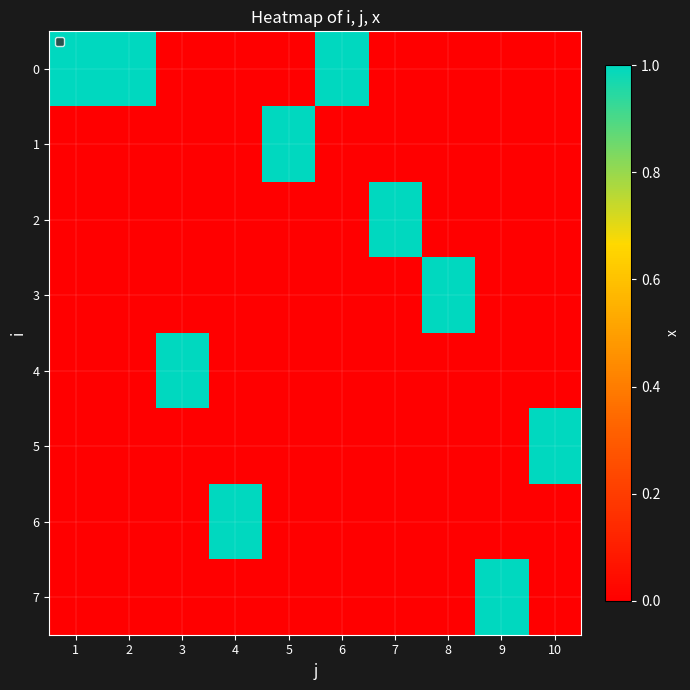

What is the sum of all 3 values?

1